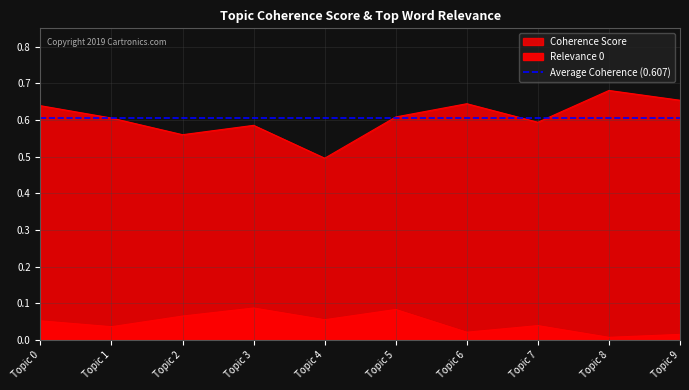

What are all the series names shown in the legend?

Relevance 0, Coherence Score